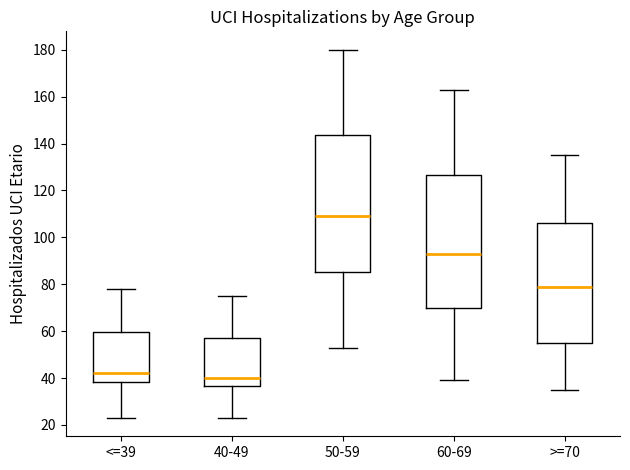

Where is the upper edge of the box for 40-49 on the y-axis? The values are not printed on the chart, so give them approximately, as read against the axis.

58